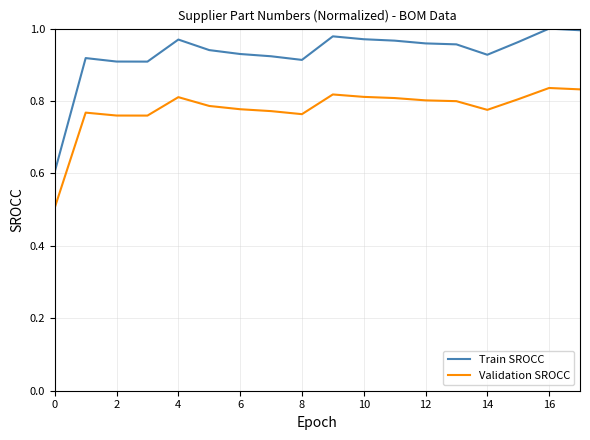

Rank the series by their average value, from highest to lowest.

Train SROCC, Validation SROCC